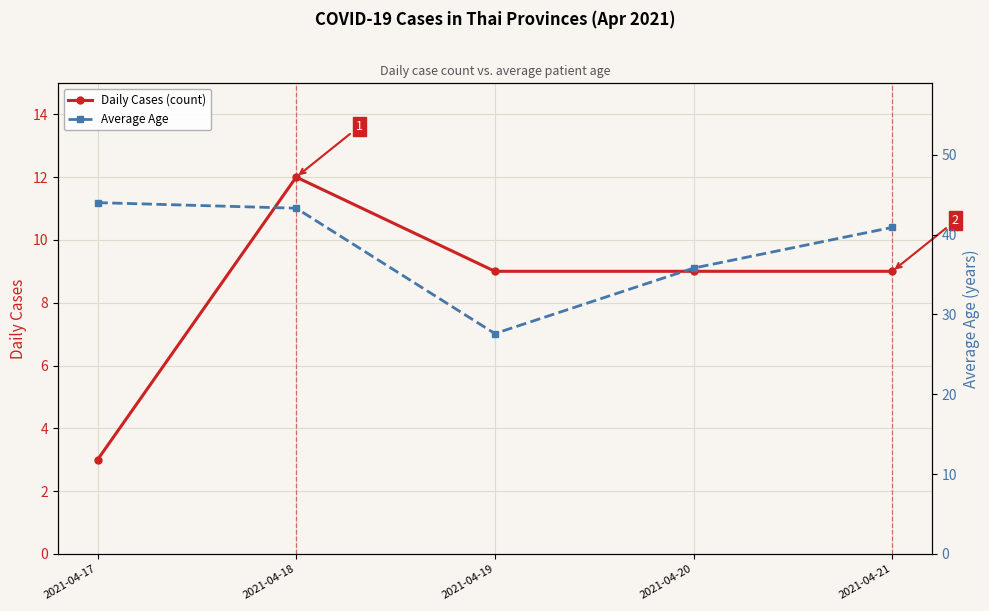

Reading left to right, what are all the values shown in this chart?

Daily Cases (count): 3.0	12.0	9.0	9.0	9.0
Average Age: 44.0	43.3	27.6	35.8	40.9